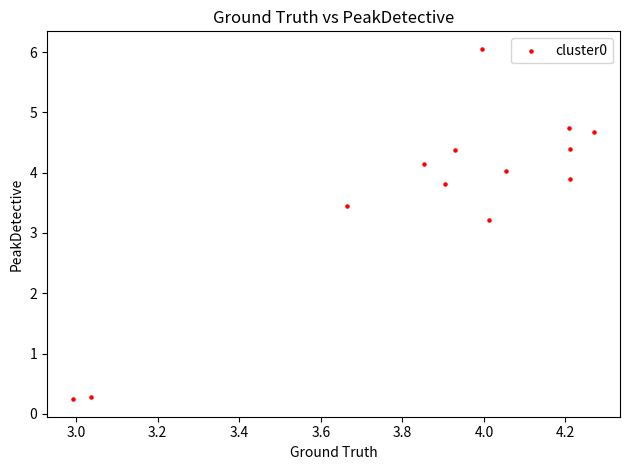

What Y value in the scatter plot is closest to 3?

3.2